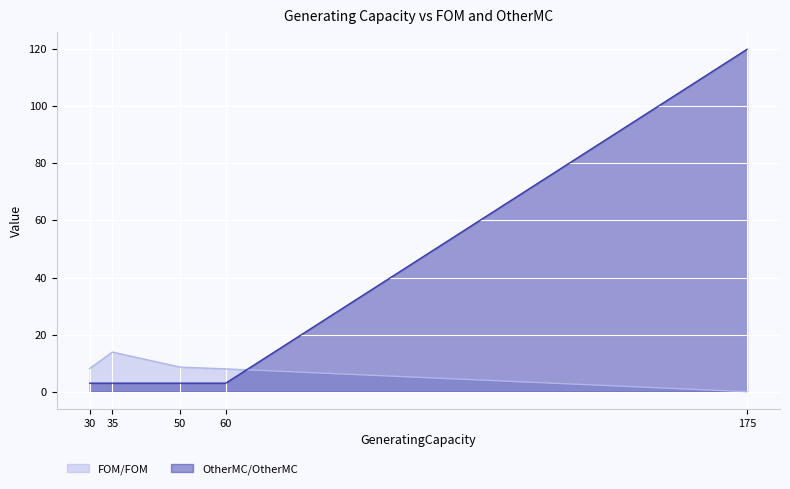

What is the difference between the maximum and minimum values in the FOM/FOM series?

13.9